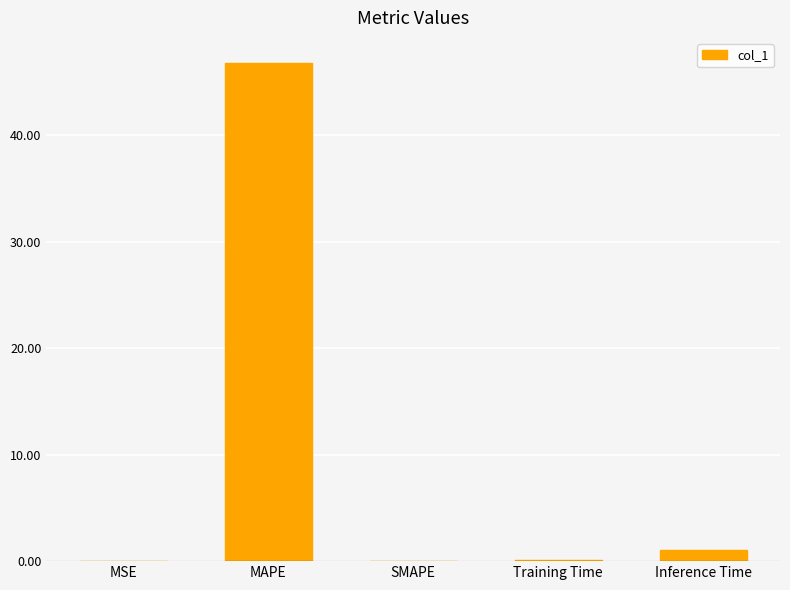

What is the change in value from MAPE to Training Time?

-46.7